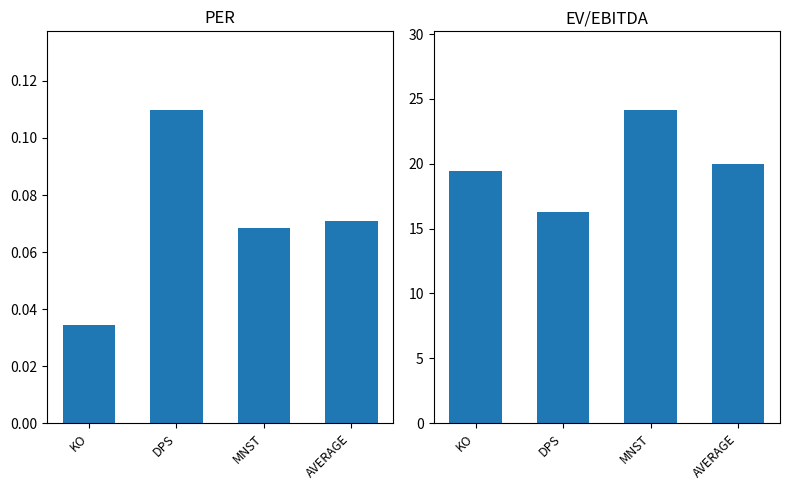

At which label is PER closest to 0?

KO